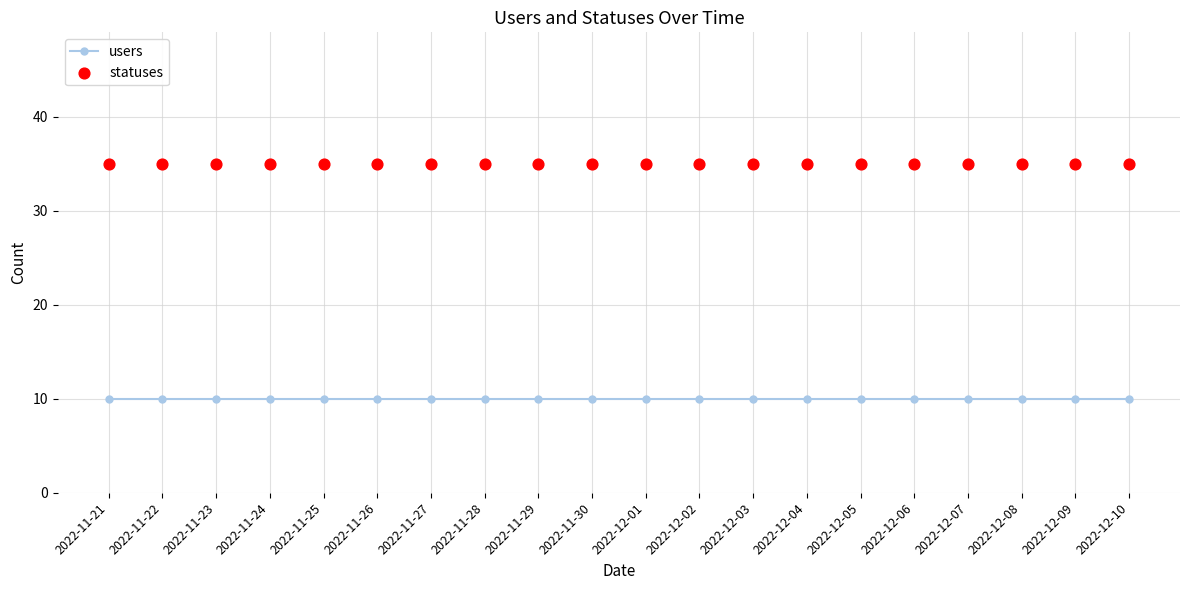

At which category is the sum across all series the highest?

2022-11-21